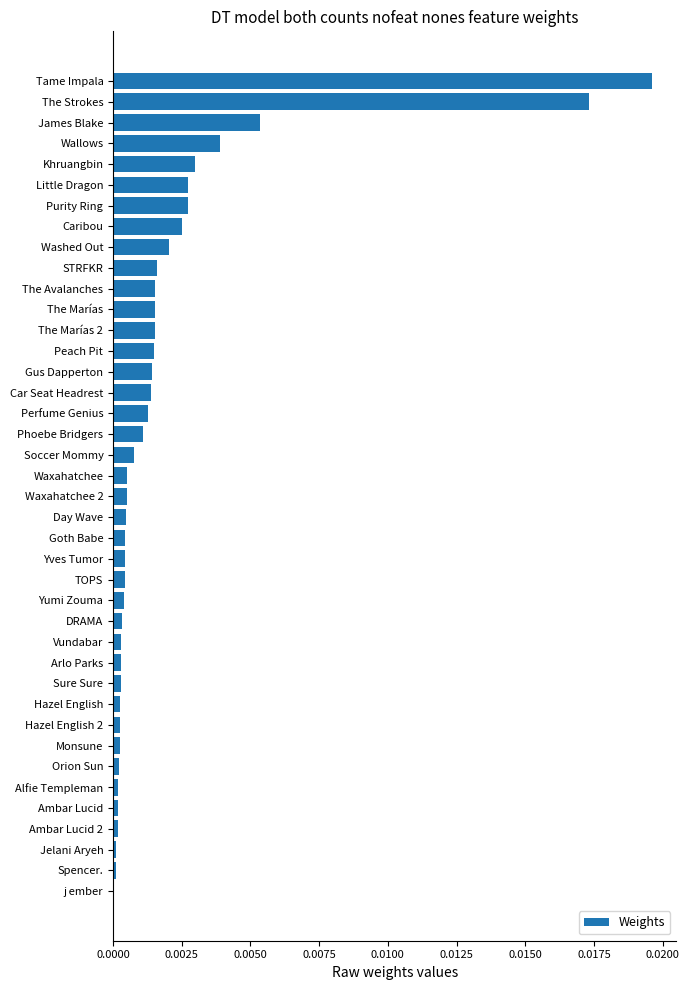

Between Wallows and Waxahatchee, which is larger?

Wallows